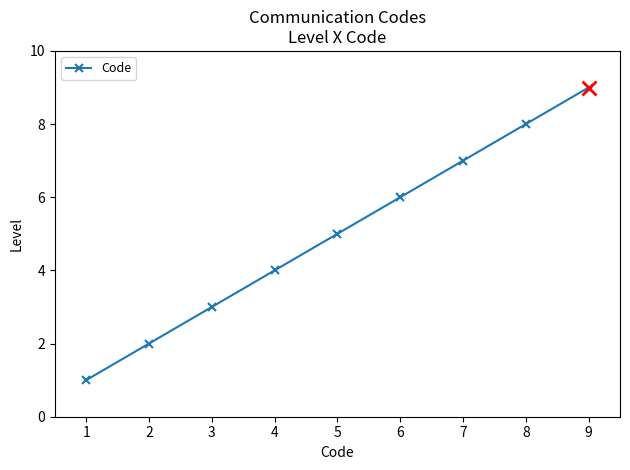

Which label corresponds to the largest value in the chart?

9